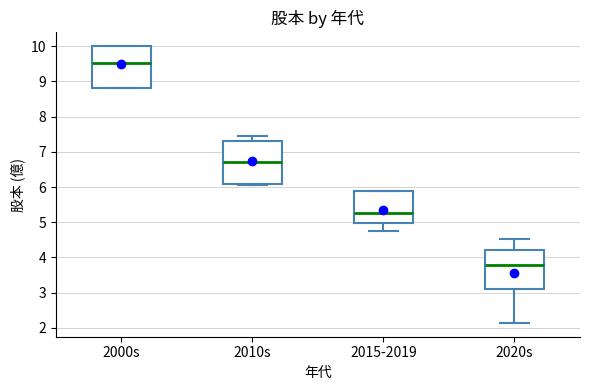

Where does the upper whisker of the box for 2020s end on the y-axis? The values are not printed on the chart, so give them approximately, as read against the axis.

4.5